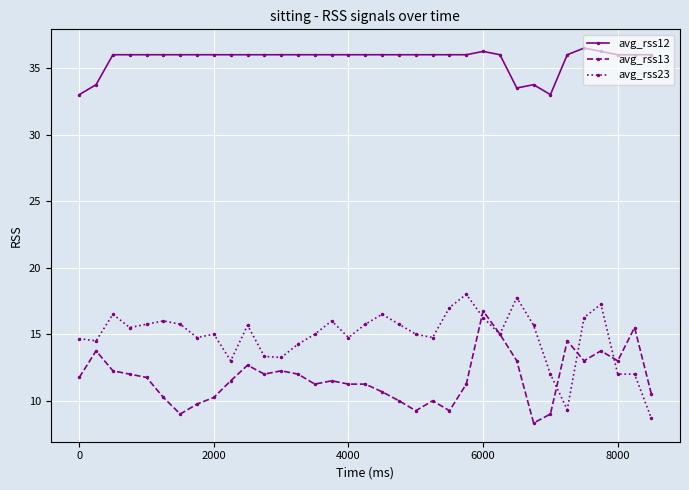

Which series has the largest total across all categories?

avg_rss12